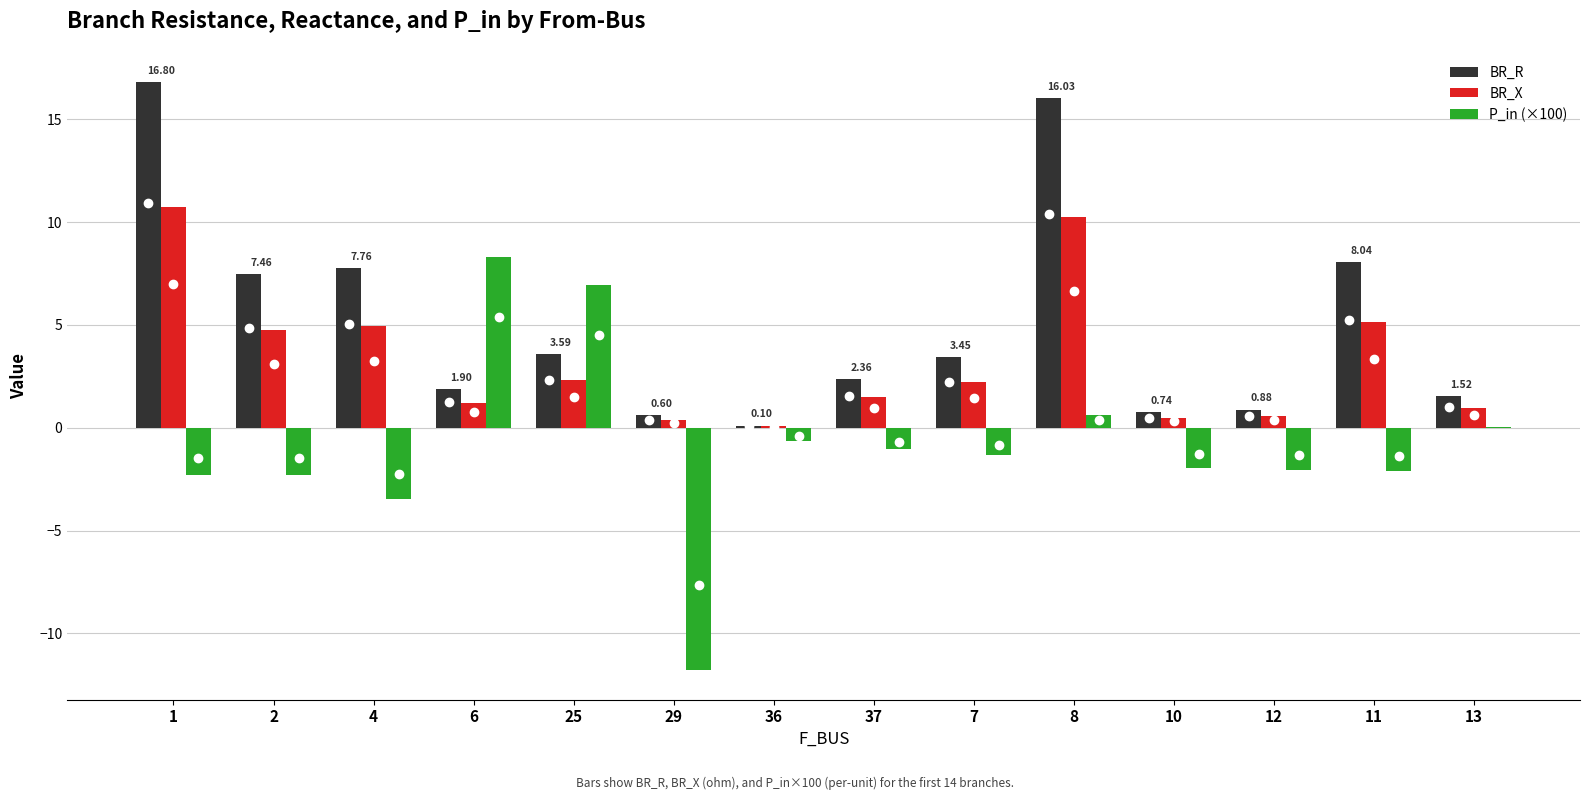

What is the total value across all series at 29?

-10.8